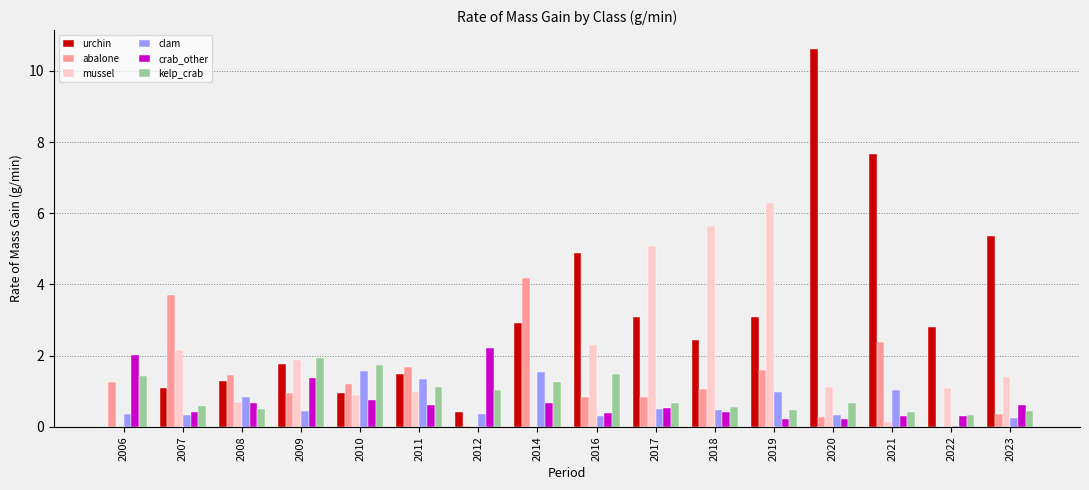

What is the difference between the crab_other values at 2021 and 2008?

0.4